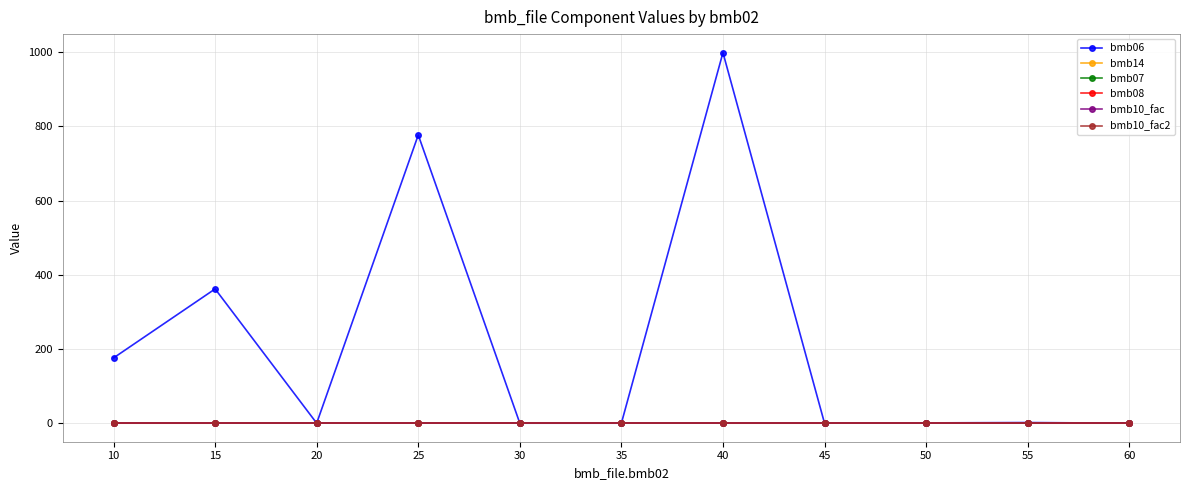

List the labels in order of bmb10_fac value, smallest first.

10, 15, 20, 25, 30, 35, 40, 45, 50, 55, 60